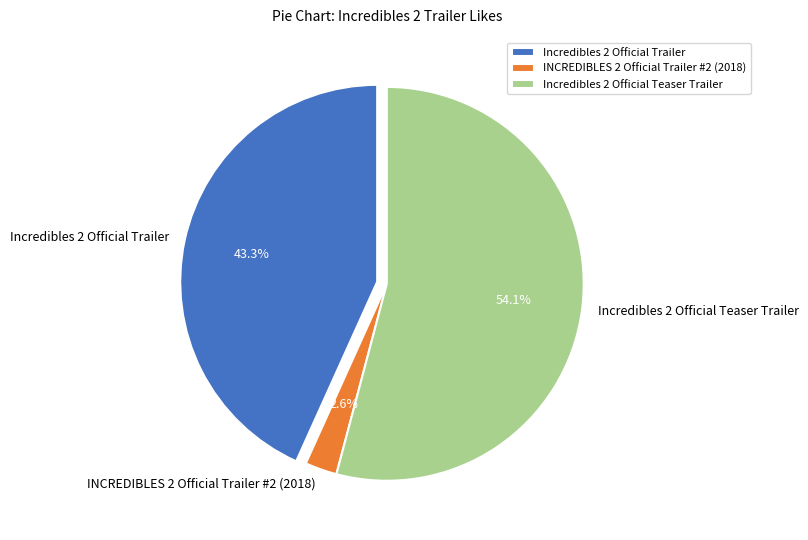

Rank the categories by value from highest to lowest.

Incredibles 2 Official Teaser Trailer, Incredibles 2 Official Trailer, INCREDIBLES 2 Official Trailer #2 (2018)